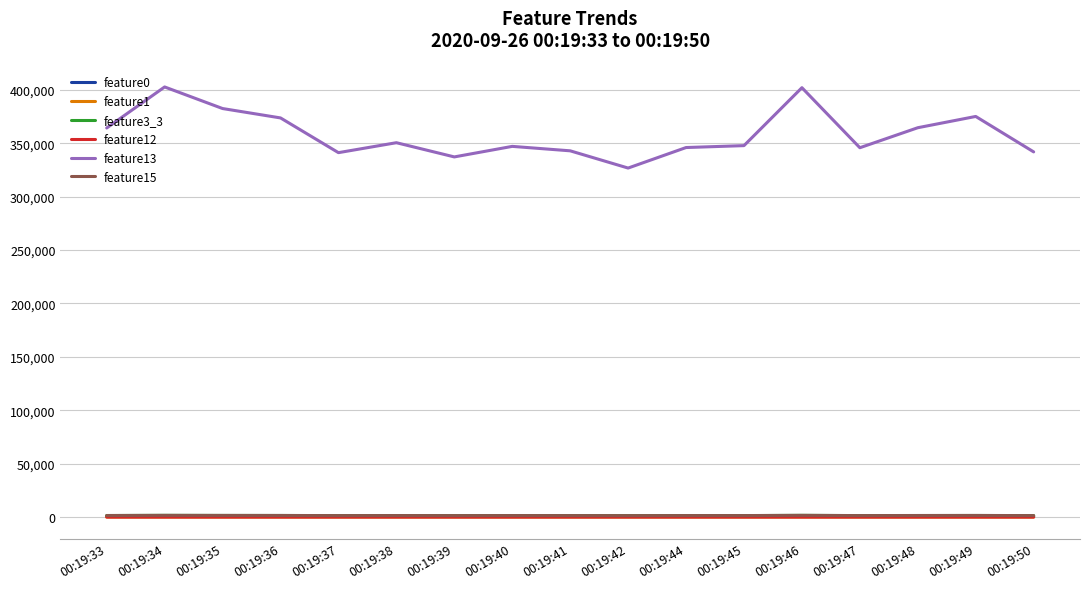

Which series has the widest spread of values?

feature13